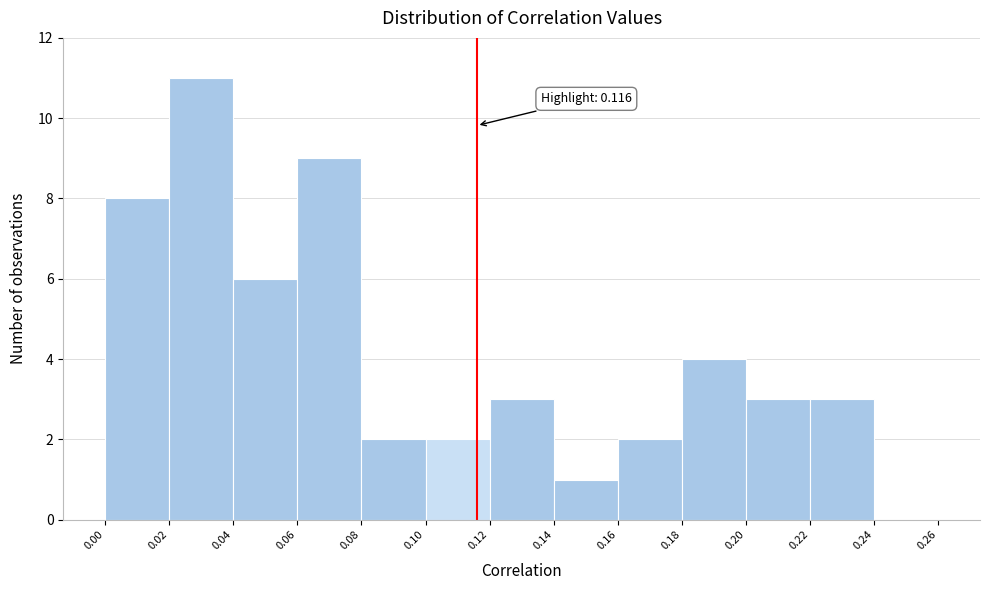

Which range on the x-axis has the tallest bar?

0.02 to 0.04